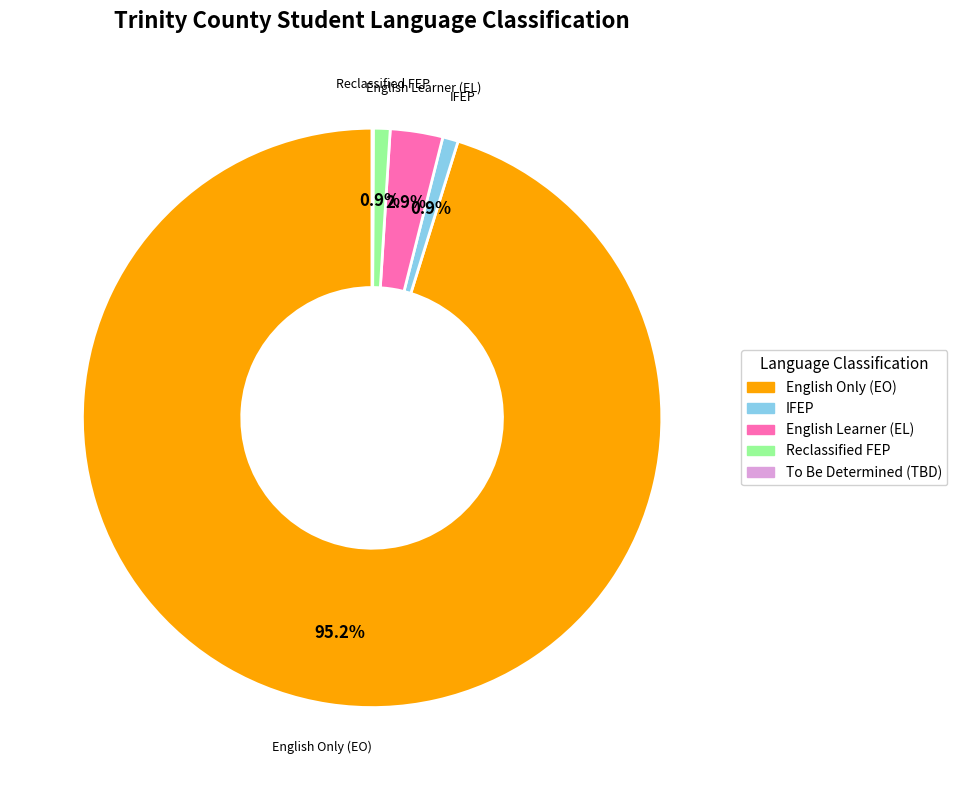

To the nearest percent, what is the average slice percentage?

20%